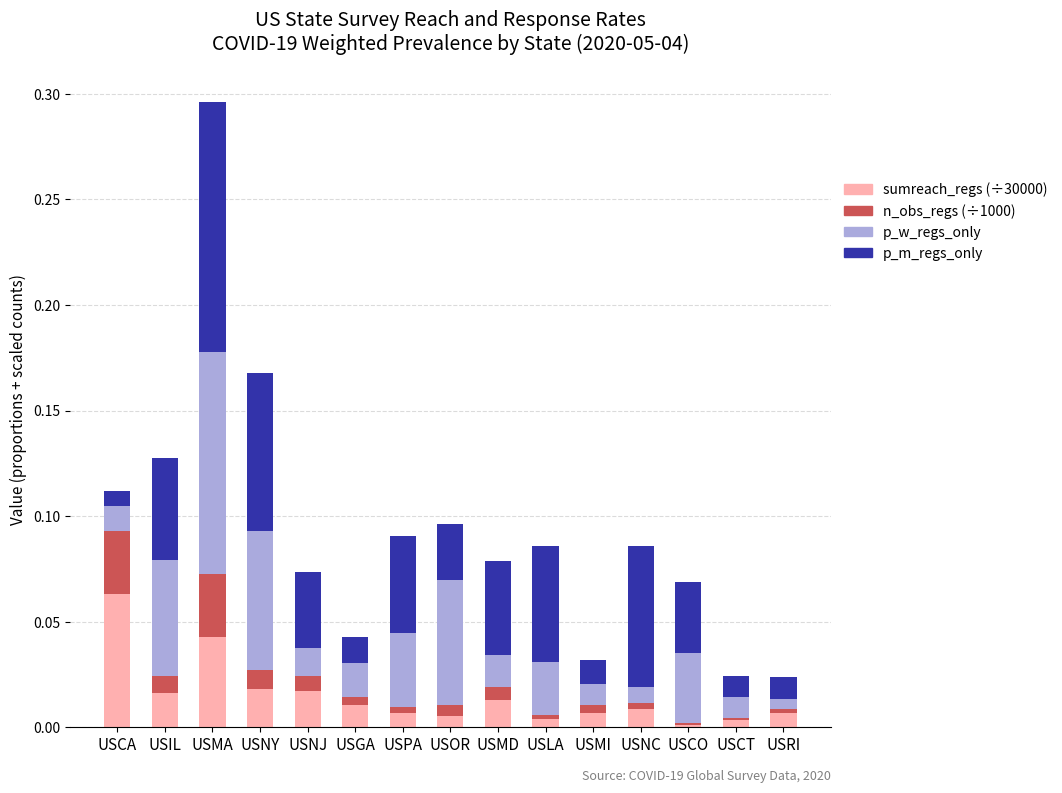

At which category is the sum across all series the highest?

USMA